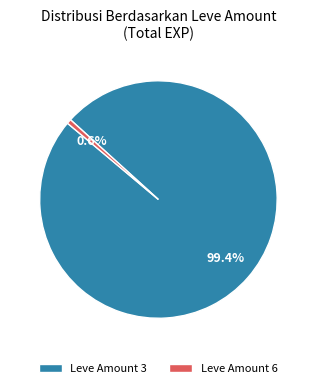

What percentage do Leve Amount 3 and Leve Amount 6 together represent?

100.0%